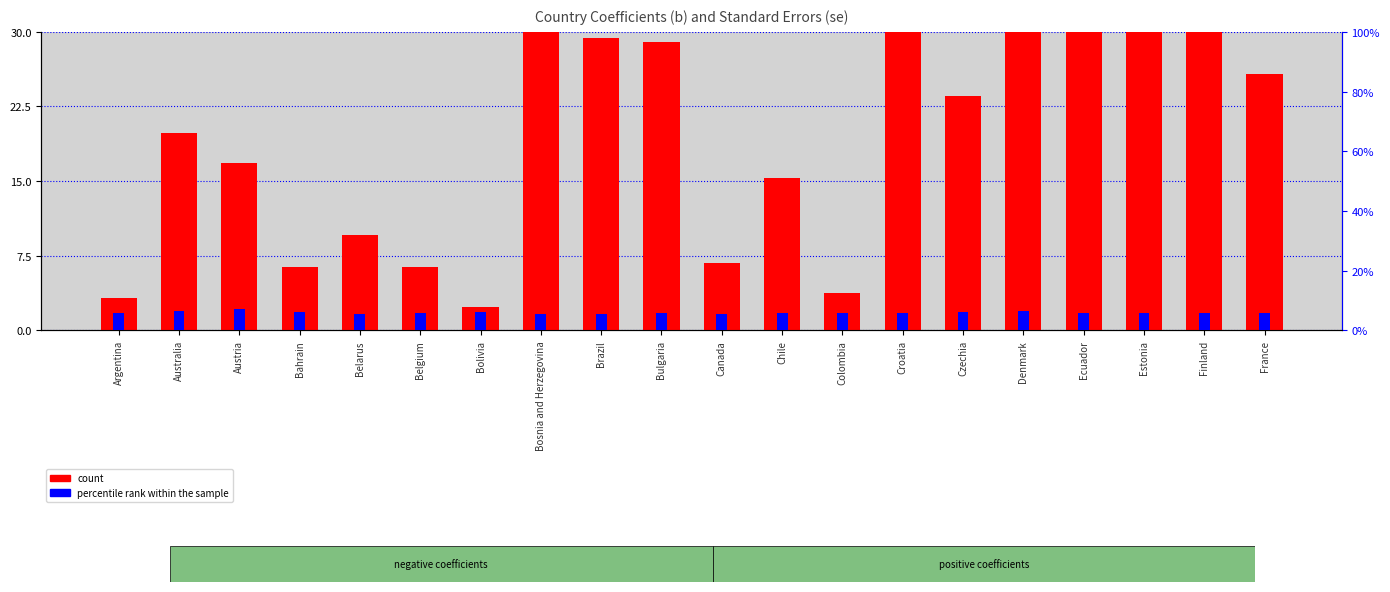

Which has a higher value, Australia or Denmark?

Denmark